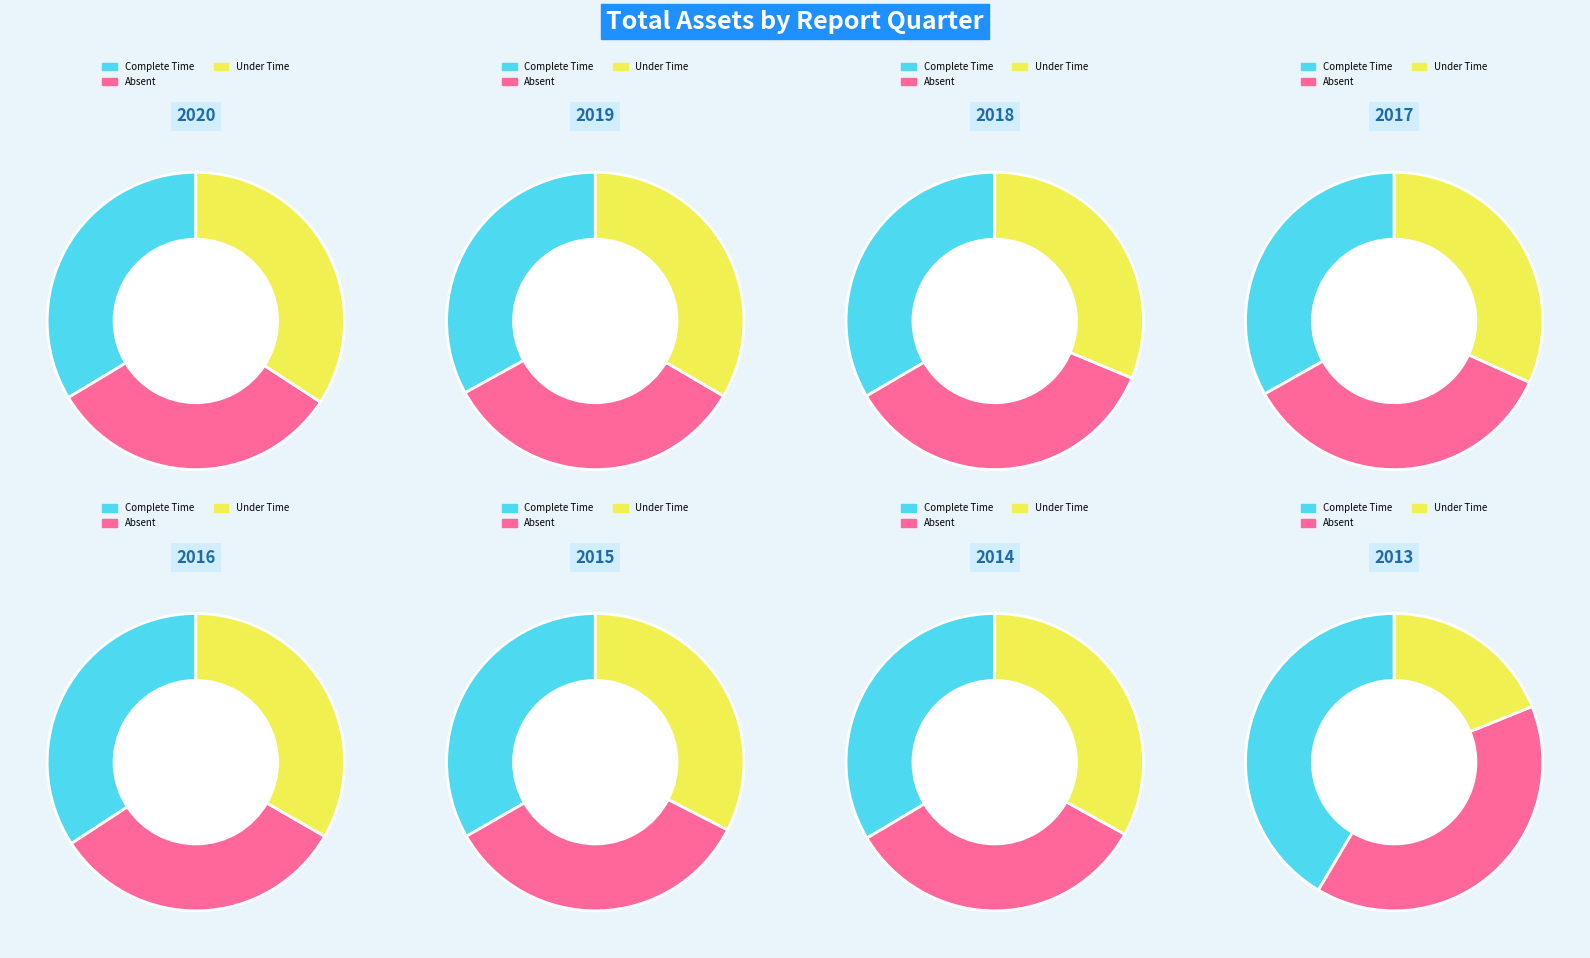

What portion of the pie excludes 2016?

87.6%